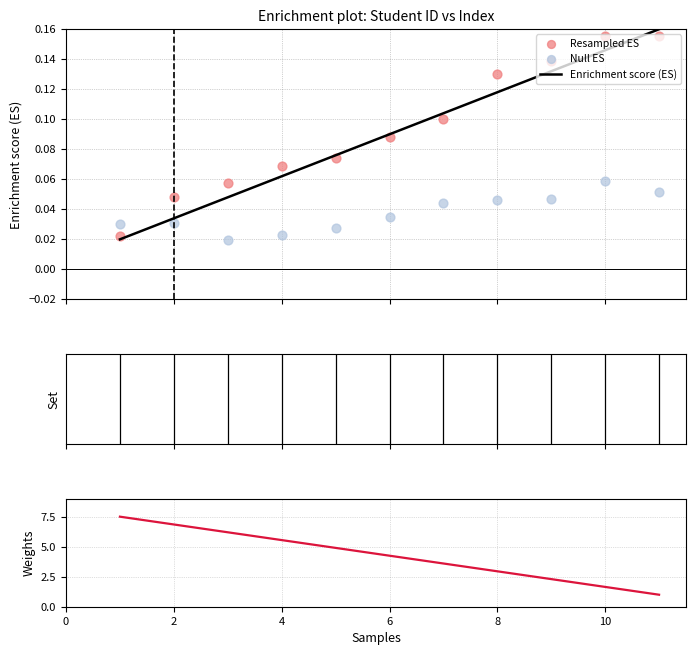

Which series has the largest Y range (max minus min)?

Weights